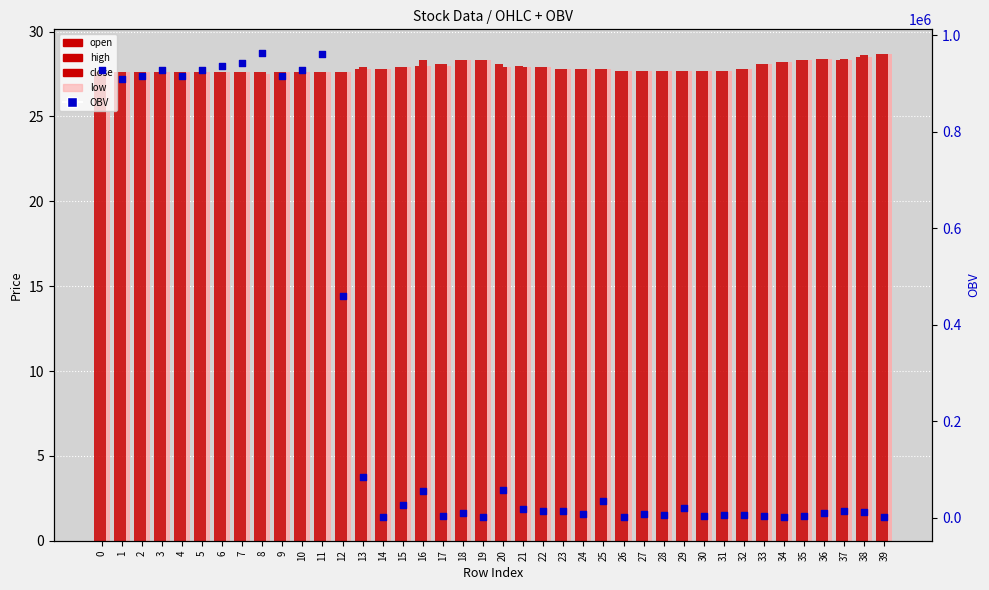

Which series reaches the minimum Y coordinate?

low